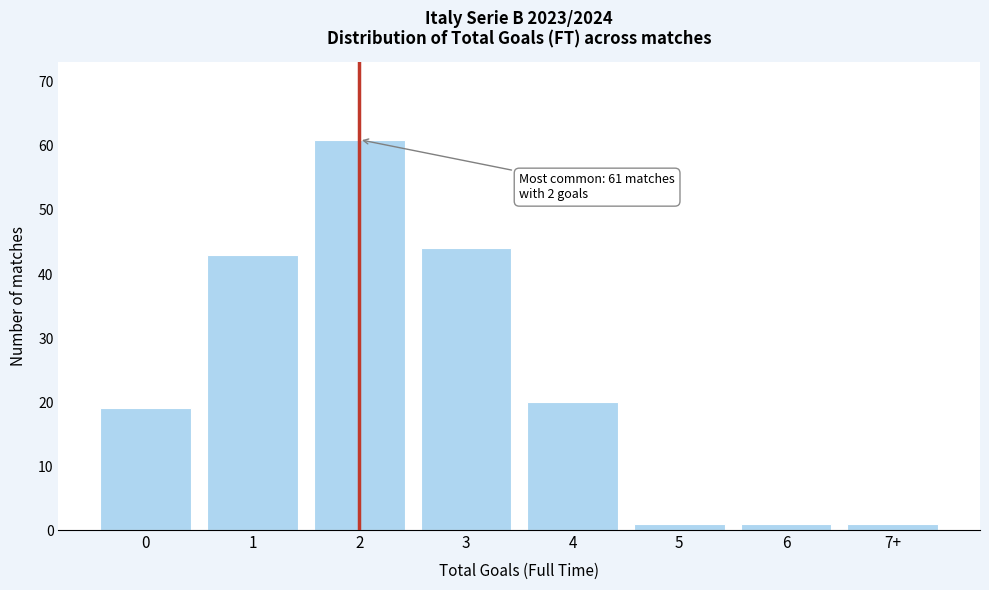

Reading right to left, list all the values displayed in this chart.

7+=1	6=1	5=1	4=20	3=44	2=61	1=43	0=19